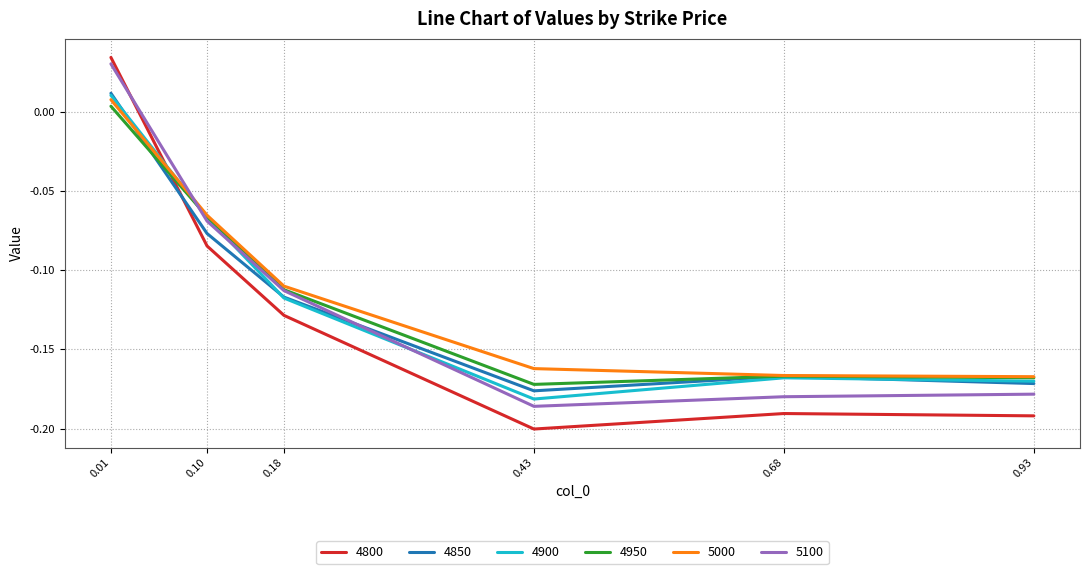

Between 0.10 and 0.18, which series saw the biggest shift?

4900